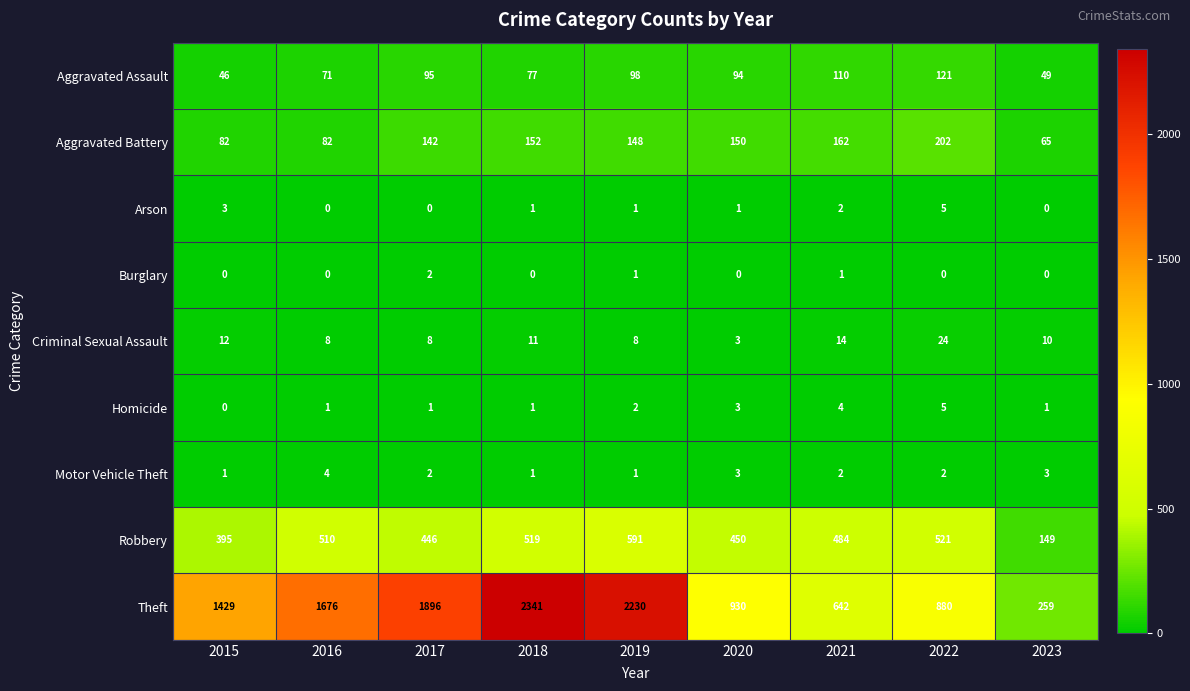

How many categories are shown in the chart?

9